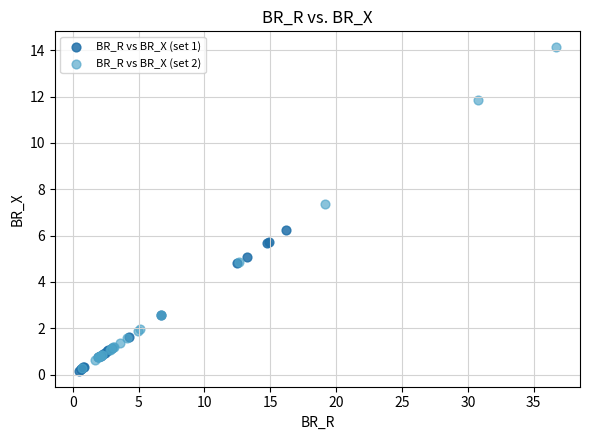

What are all the series names shown in the legend?

BR_R vs BR_X (set 1), BR_R vs BR_X (set 2)